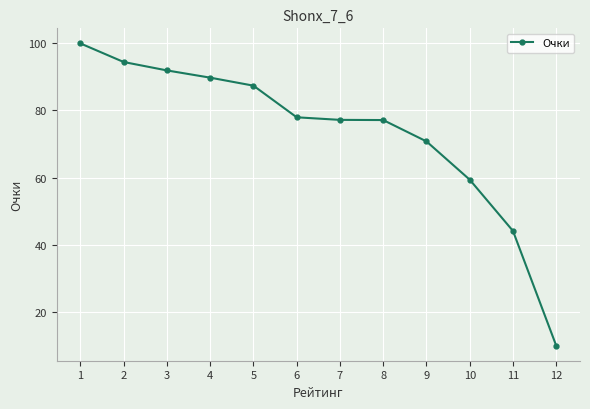

True or false: the data has more than 2 interior local peaks.

False